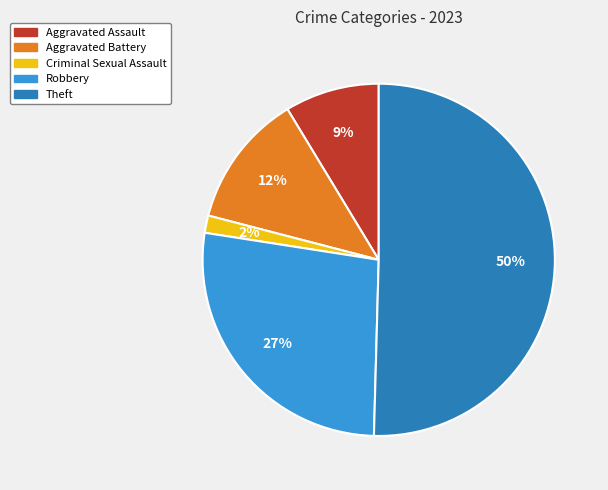

To the nearest percent, what percentage of the pie is Aggravated Battery?

12%